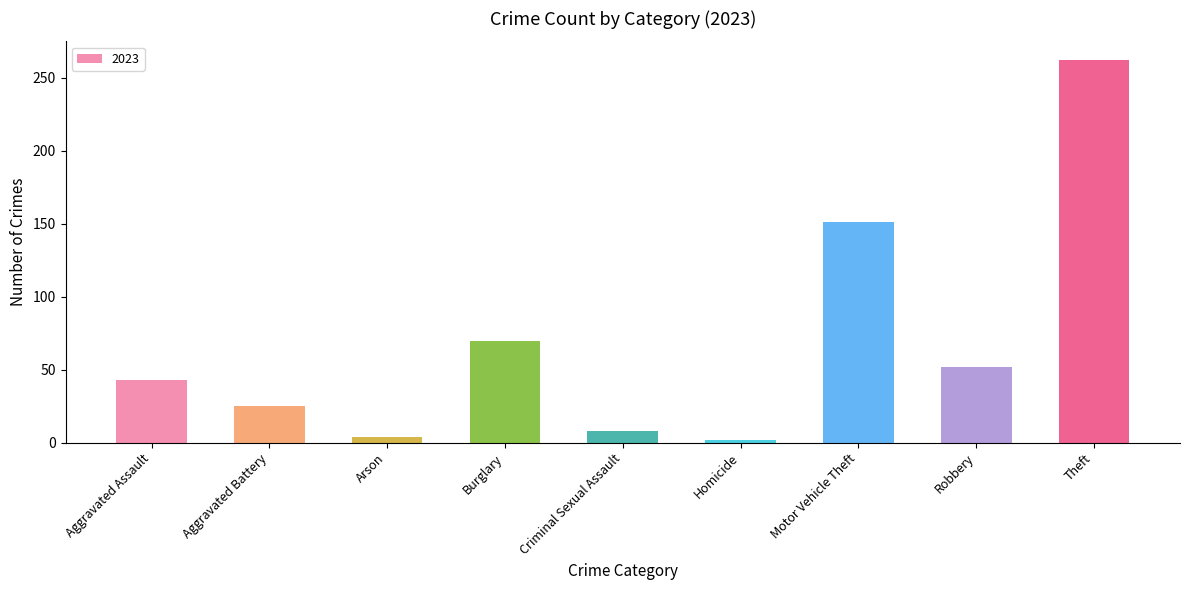

The value at Motor Vehicle Theft is 253. True or false?

False